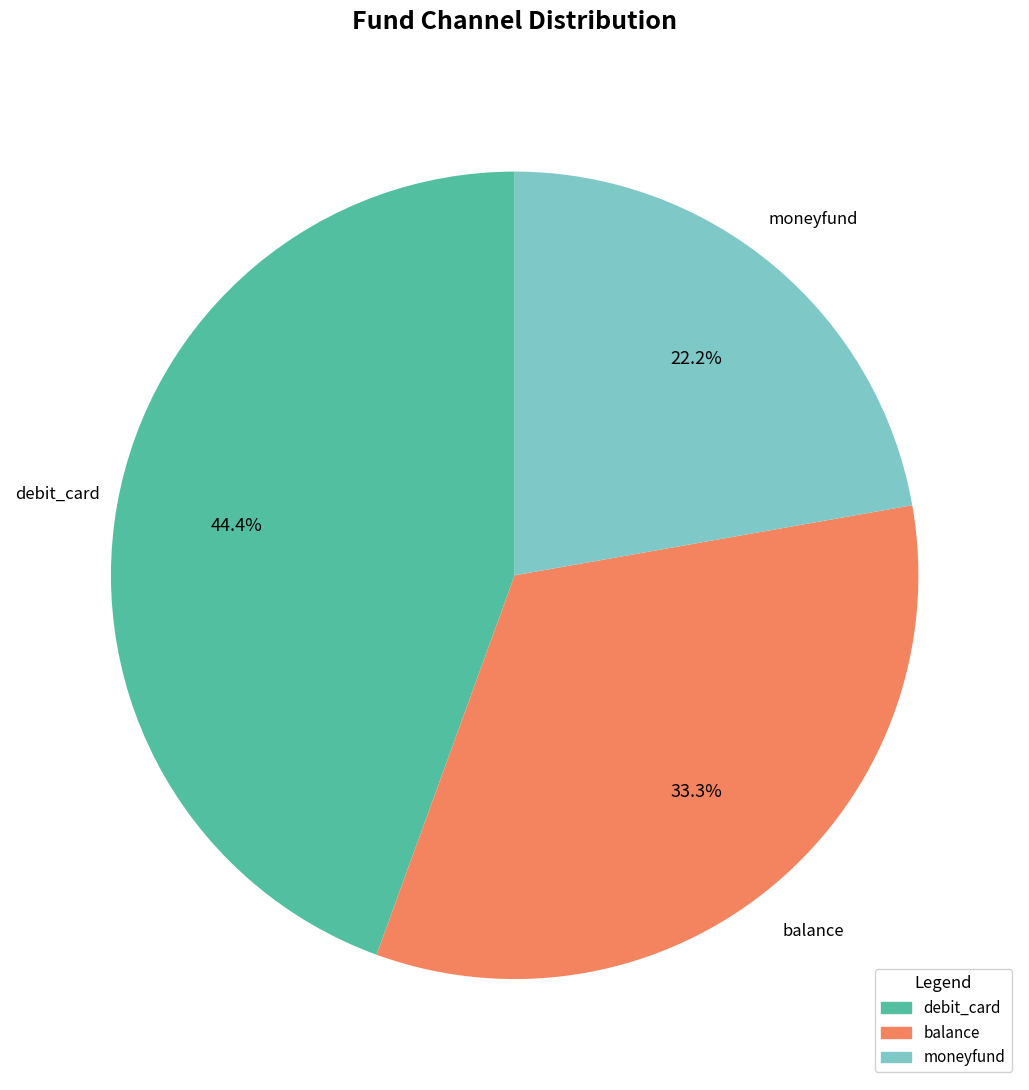

Rank the categories by value from lowest to highest.

moneyfund, balance, debit_card